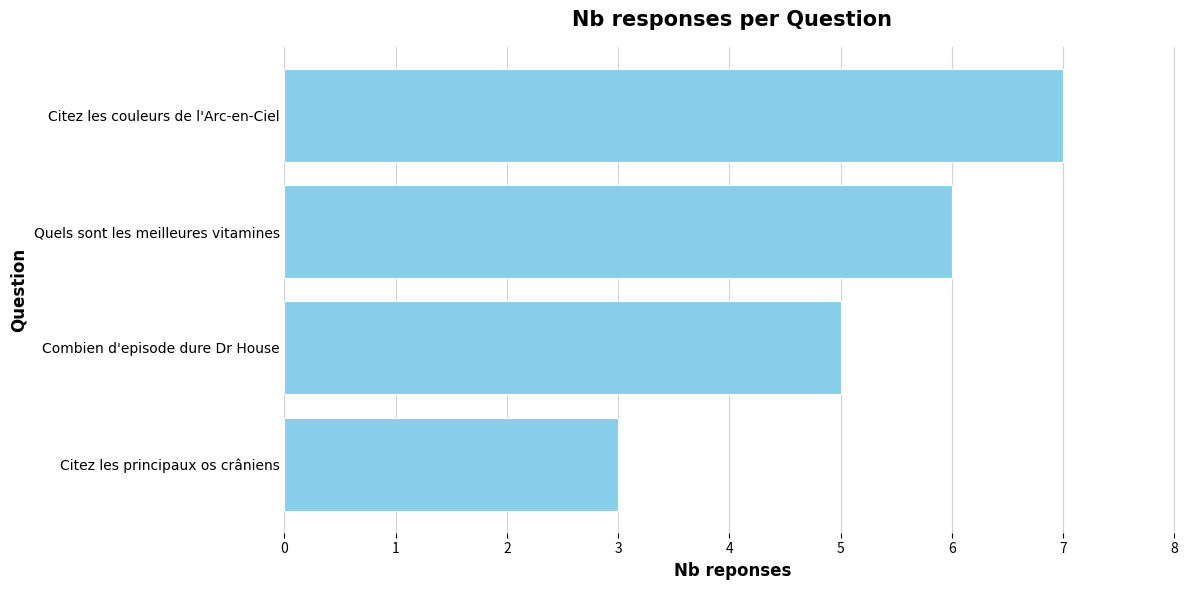

How many bars are there in total?

4